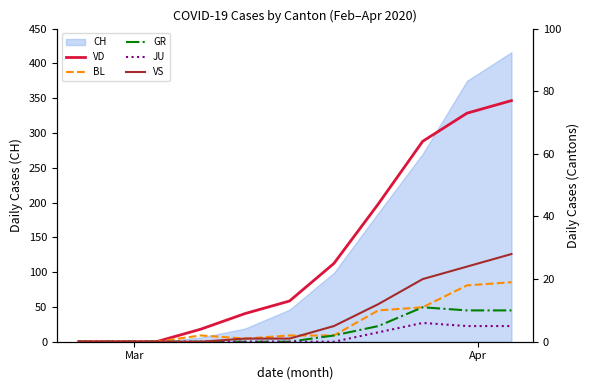

True or false: JU and VS cross at least once.

False